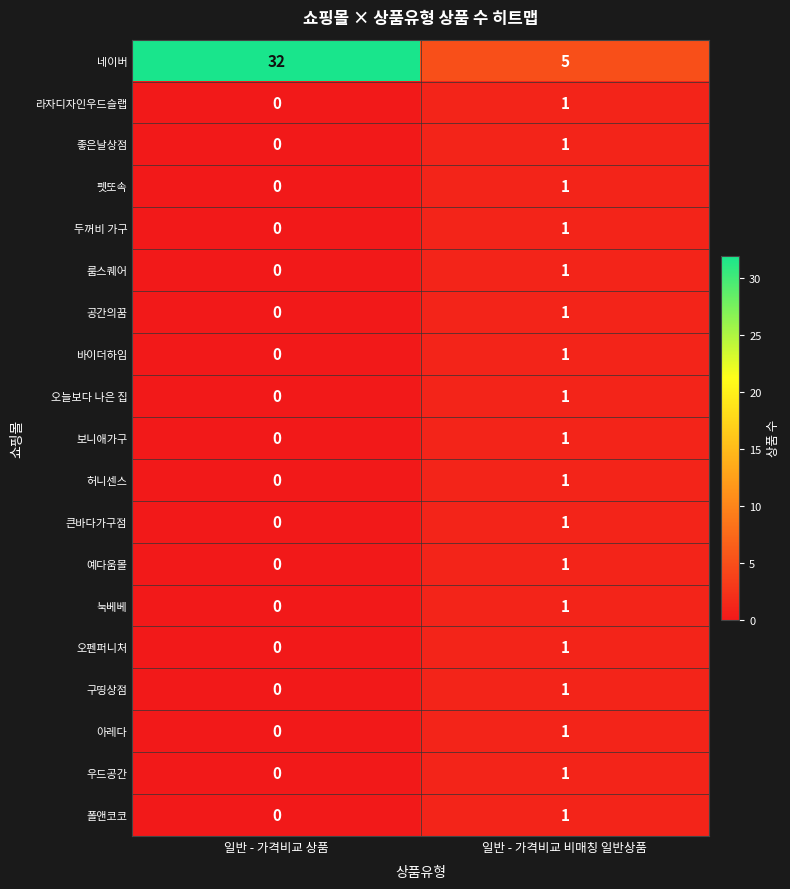

How many values in the 룸스퀘어 series are below 1?

1